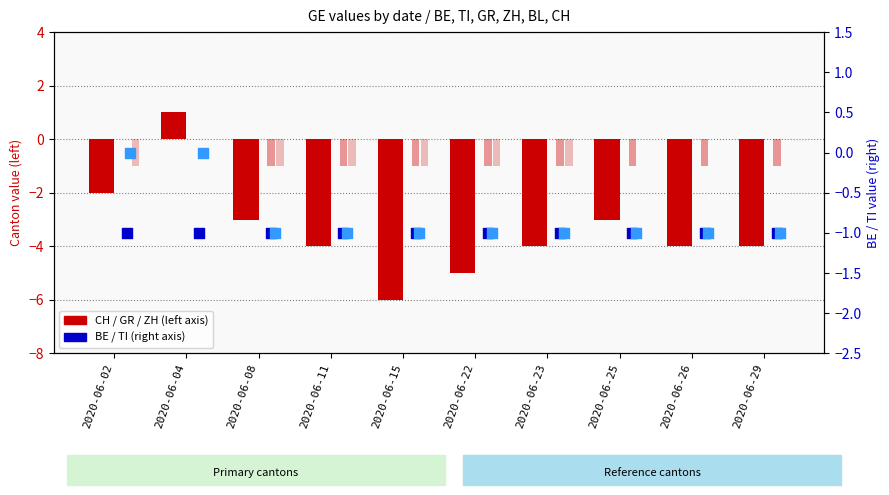

At which category is the sum across all series the highest?

2020-06-04